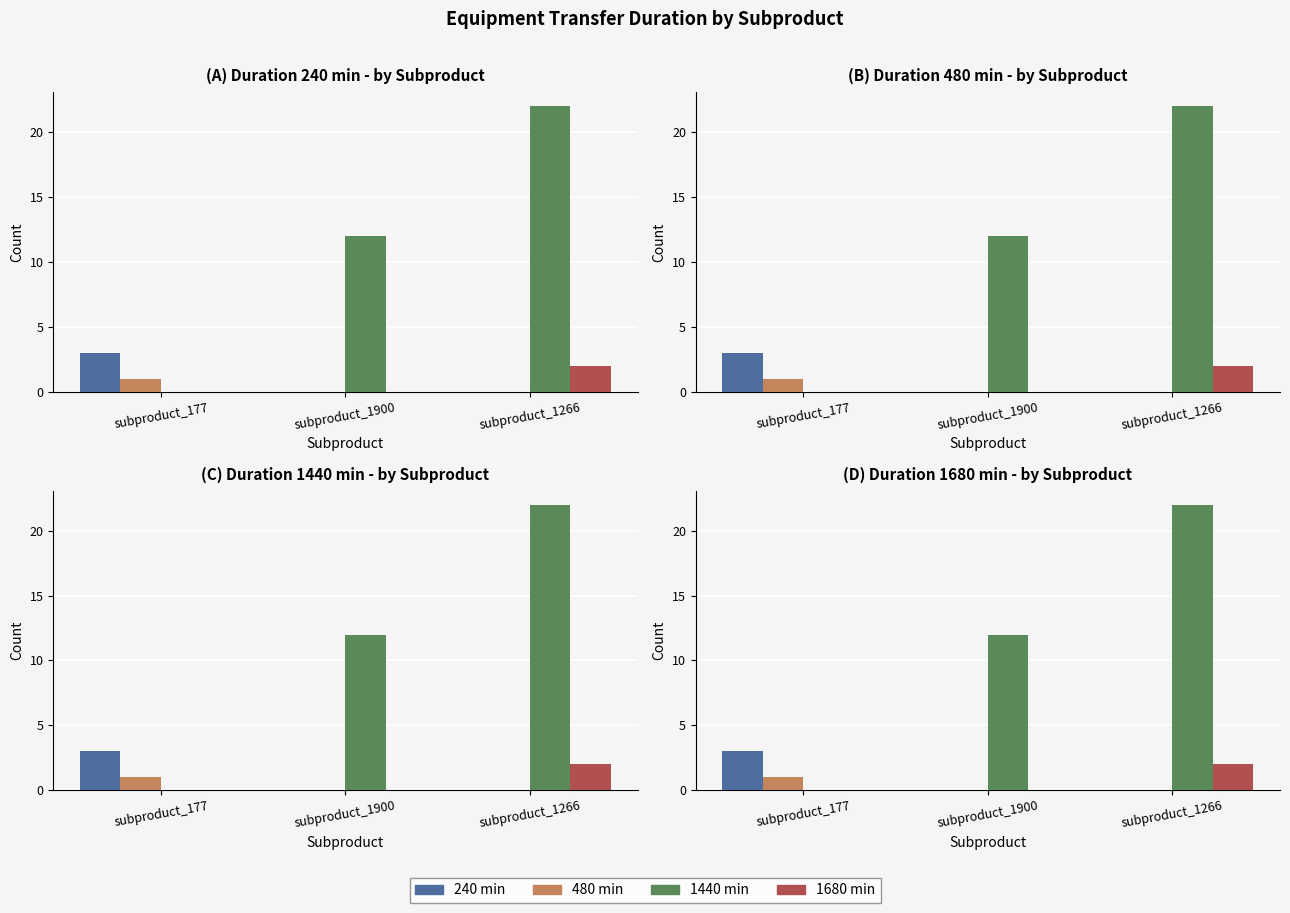

What is the difference between the highest and lowest values at subproduct_1900?

12